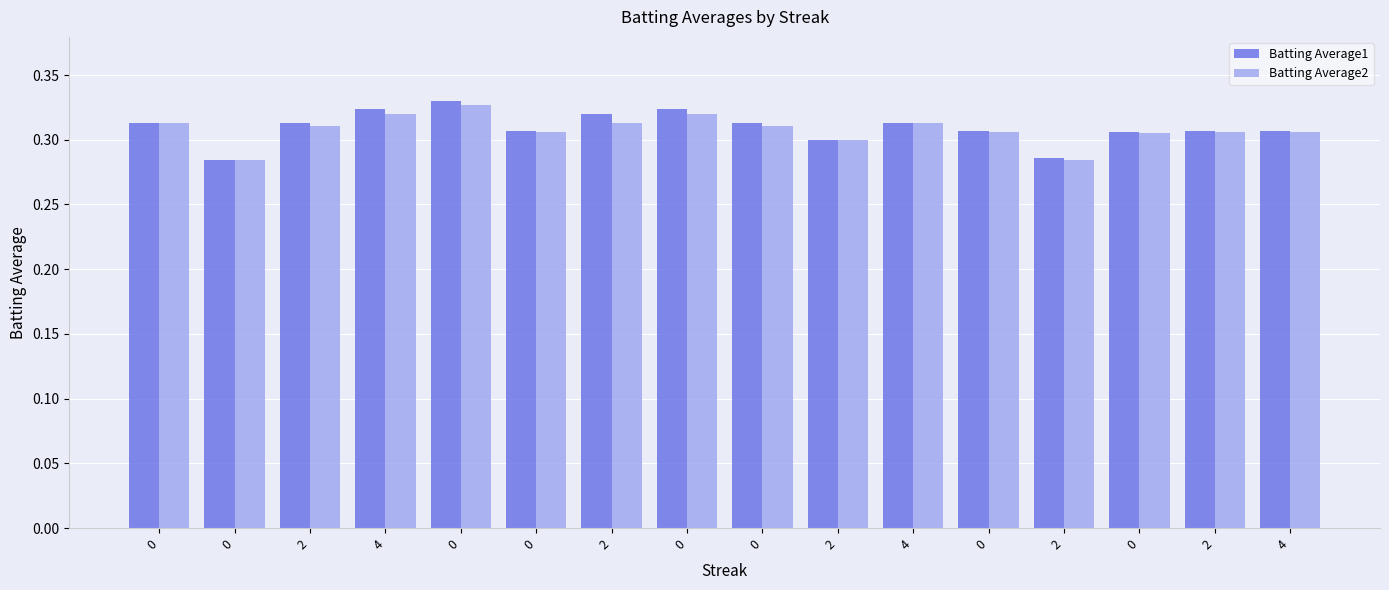

What are all the series names shown in the legend?

Batting Average1, Batting Average2